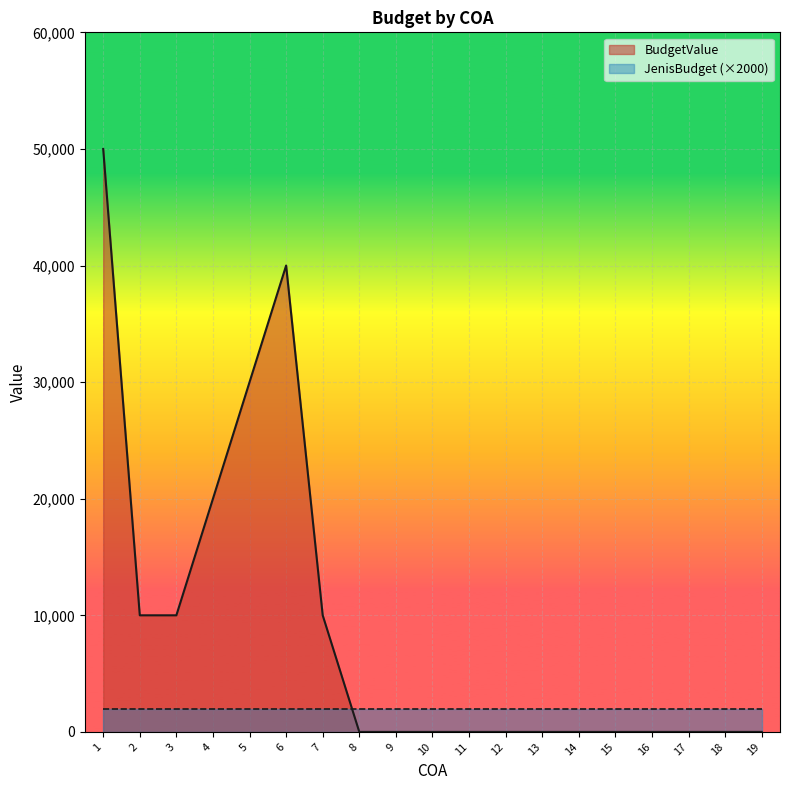

Reading right to left, list all the values displayed in this chart.

19=0	18=0	17=0	16=0	15=0	14=0	13=0	12=0	11=0	10=0	9=0	8=0	7=10000	6=40000	5=30000	4=20000	3=10000	2=10000	1=50000